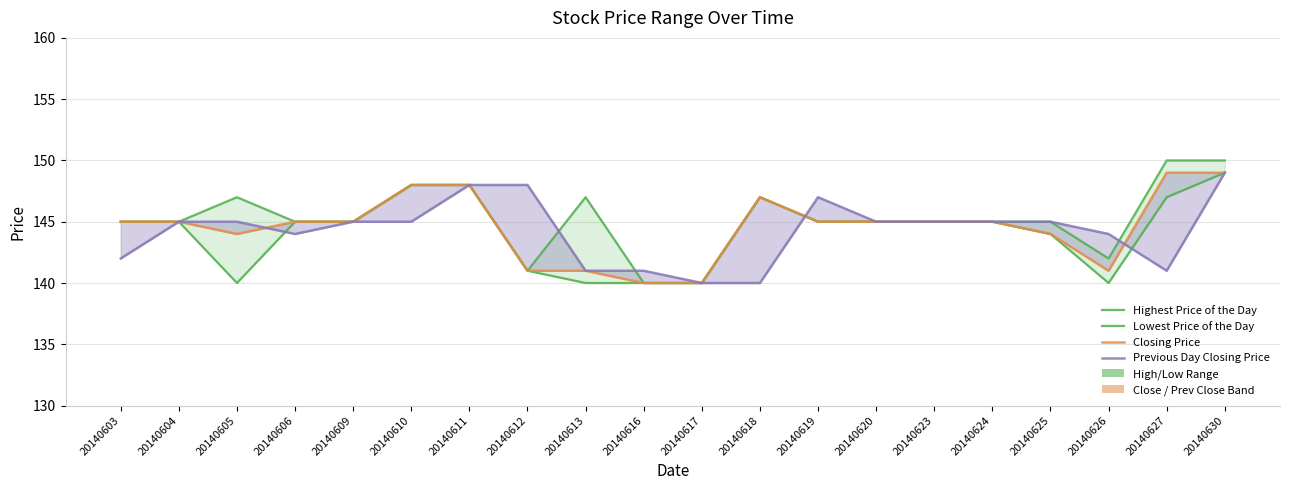

What are all the series names shown in the legend?

Highest Price of the Day, Lowest Price of the Day, Closing Price, Previous Day Closing Price